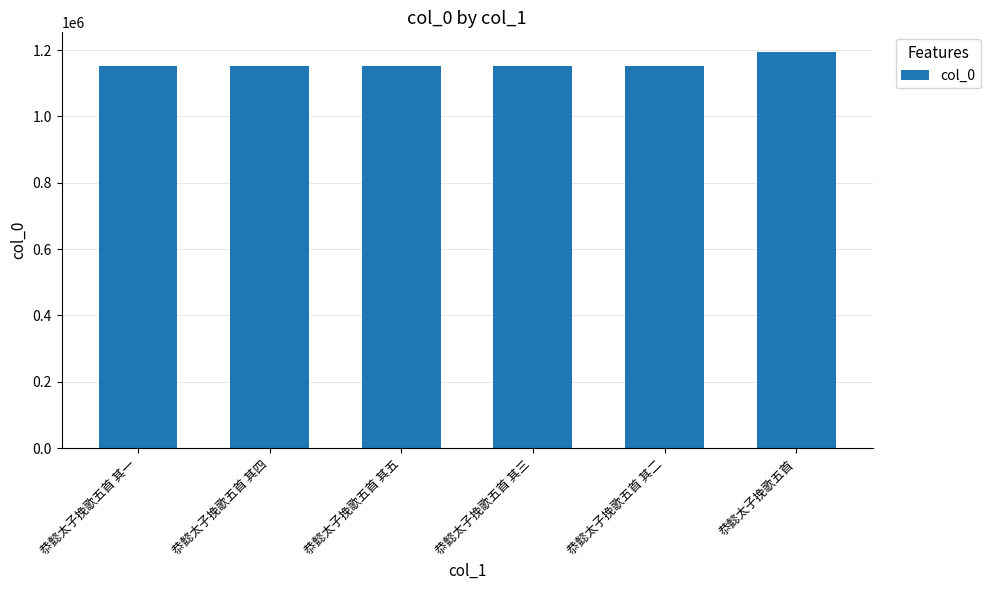

What is the label of the 4th bar from the right?

恭懿太子挽歌五首 其五